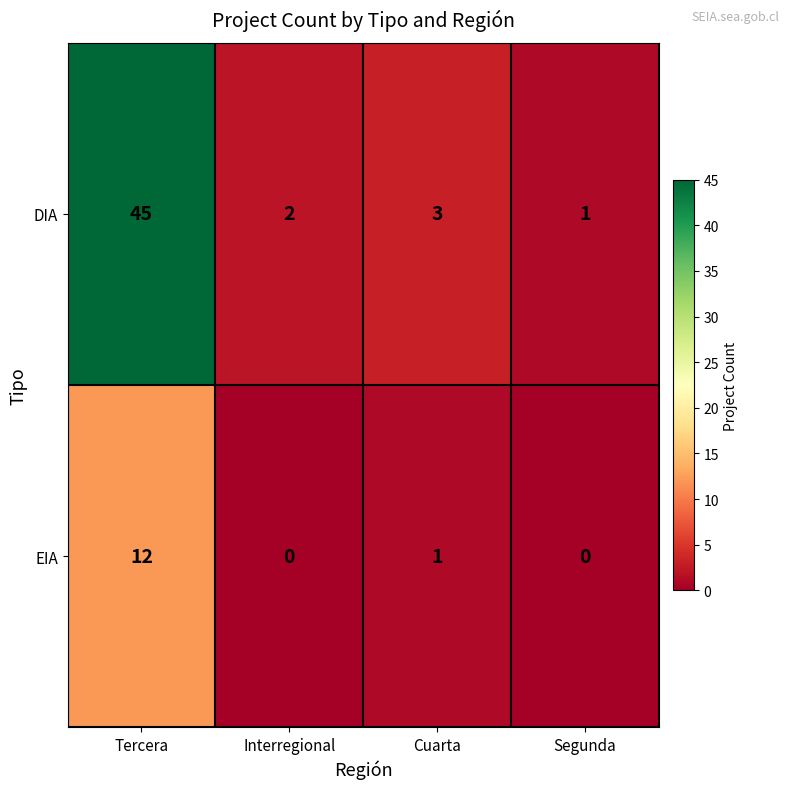

Reading left to right, extract all data points from this chart.

DIA: 45	2	3	1
EIA: 12	0	1	0